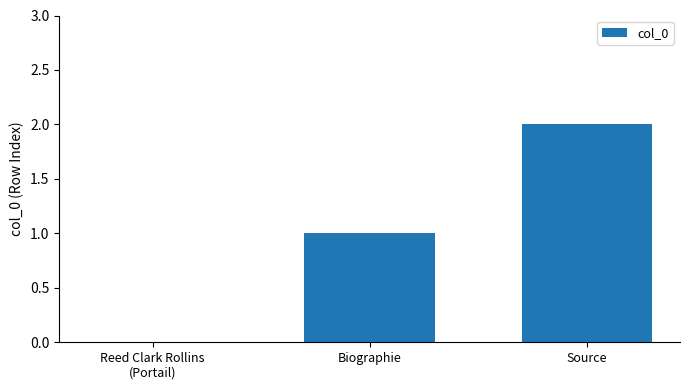

True or false: the data shows 1 at Biographie.

True